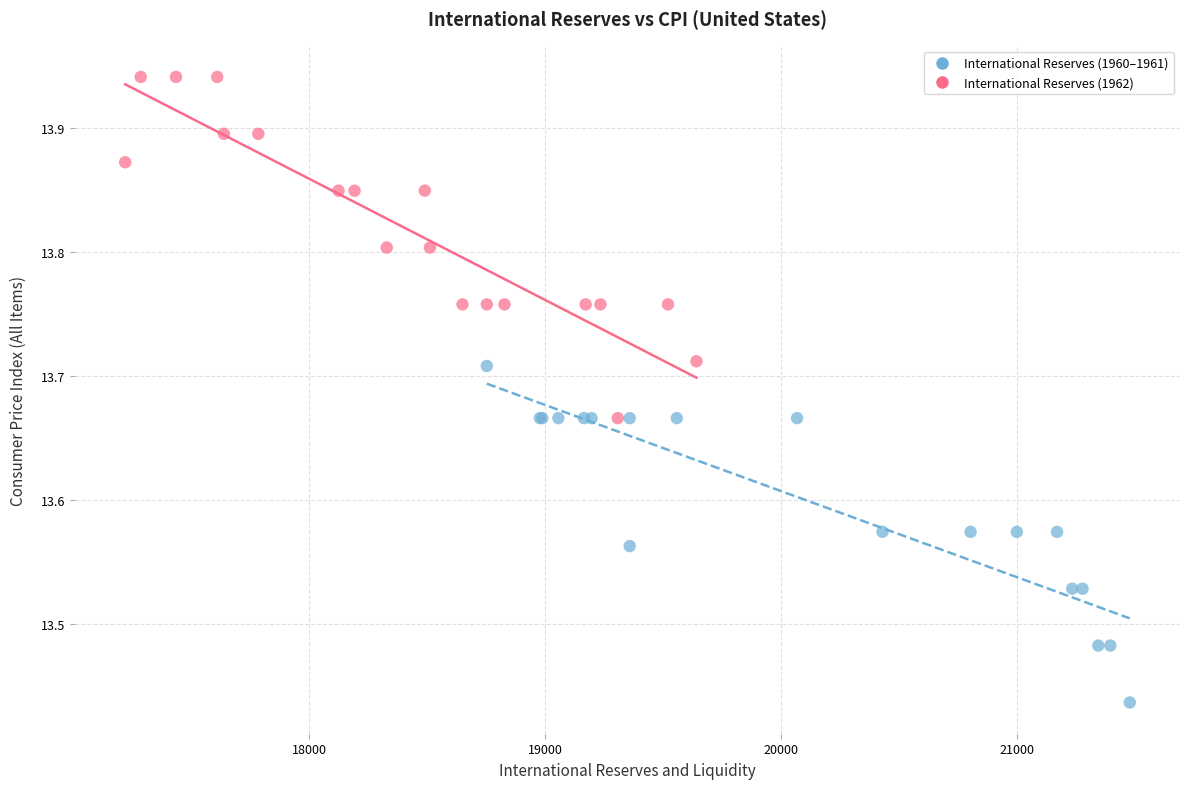

Which series contains the highest Y value?

International Reserves (1962)